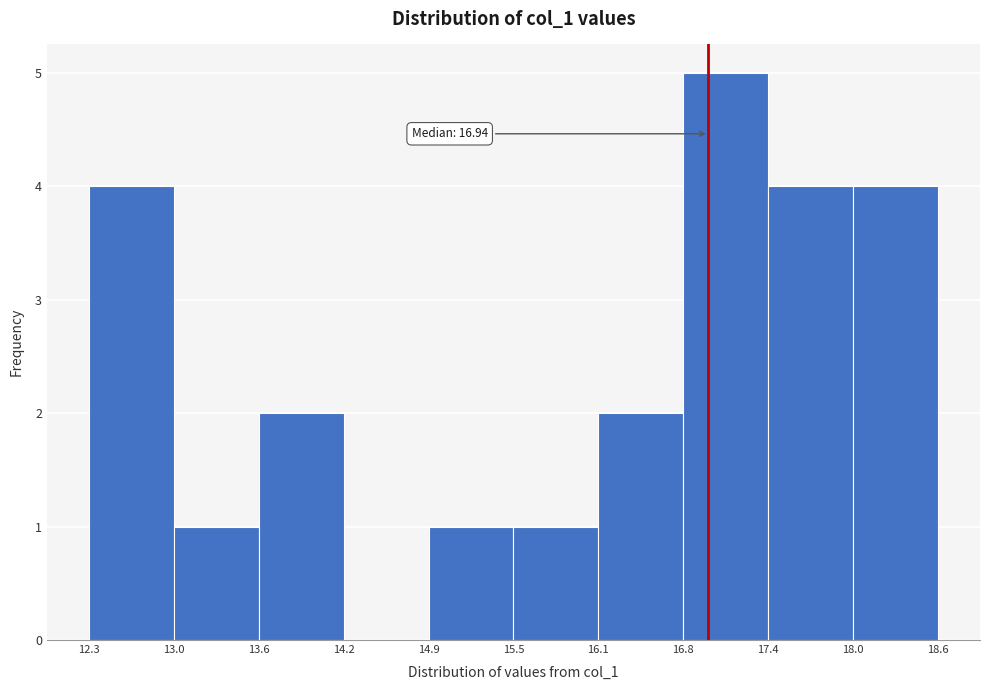

Which range on the x-axis has the tallest bar?

16.8 to 17.4